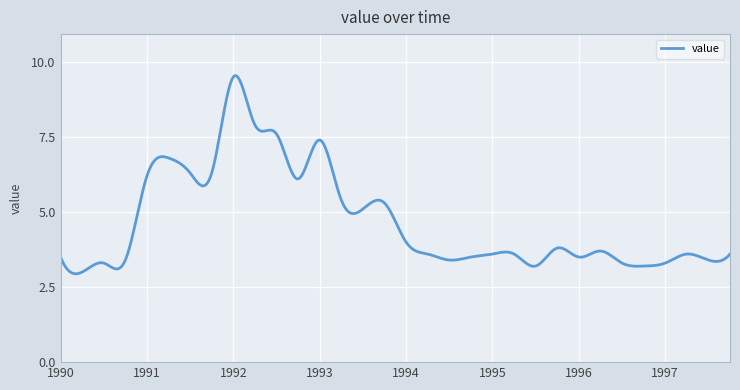

What is the smallest value displayed?

2.9